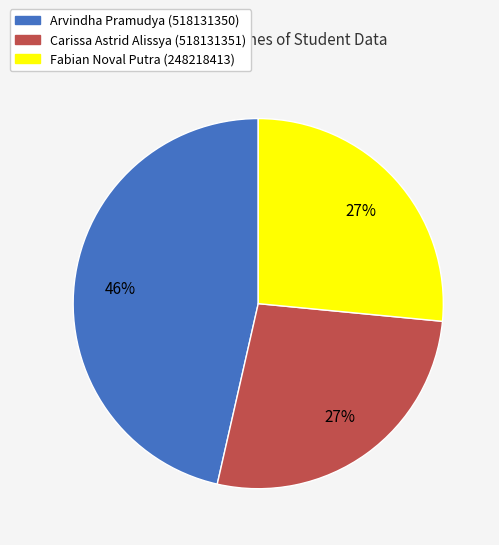

Between Arvindha Pramudya (518131350) and Fabian Noval Putra (248218413), which is larger?

Arvindha Pramudya (518131350)